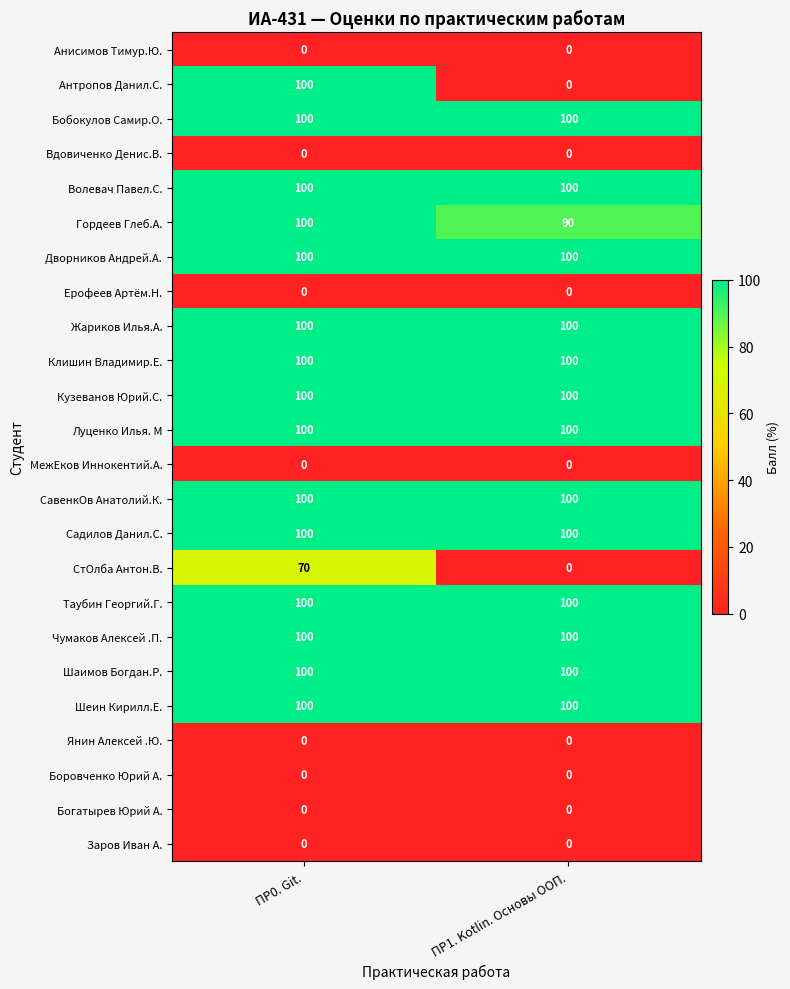

Read the Клишин Владимир.Е. value at ПР1. Kotlin. Основы ООП..

100